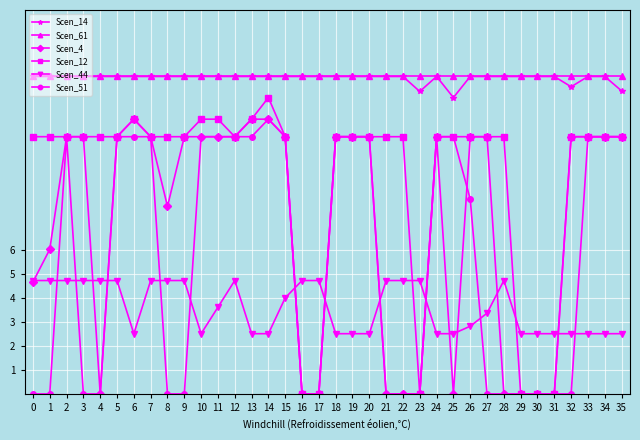

How many data points in Scen_51 are less than 10?

18